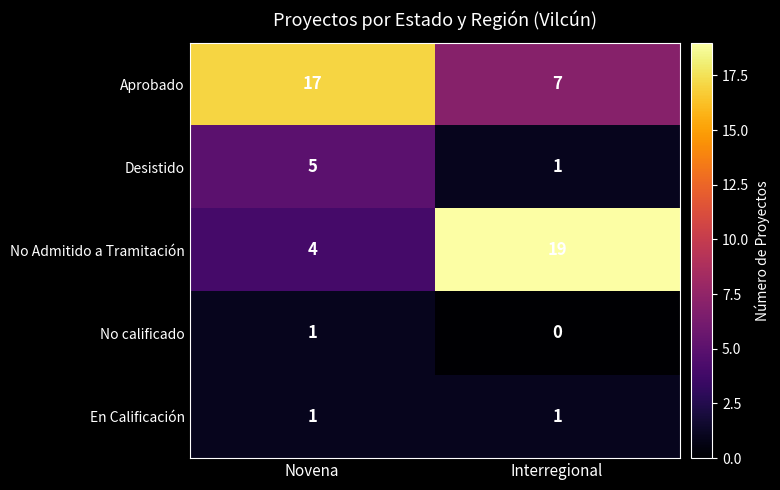

What value does the Aprobado series have at Interregional?

7